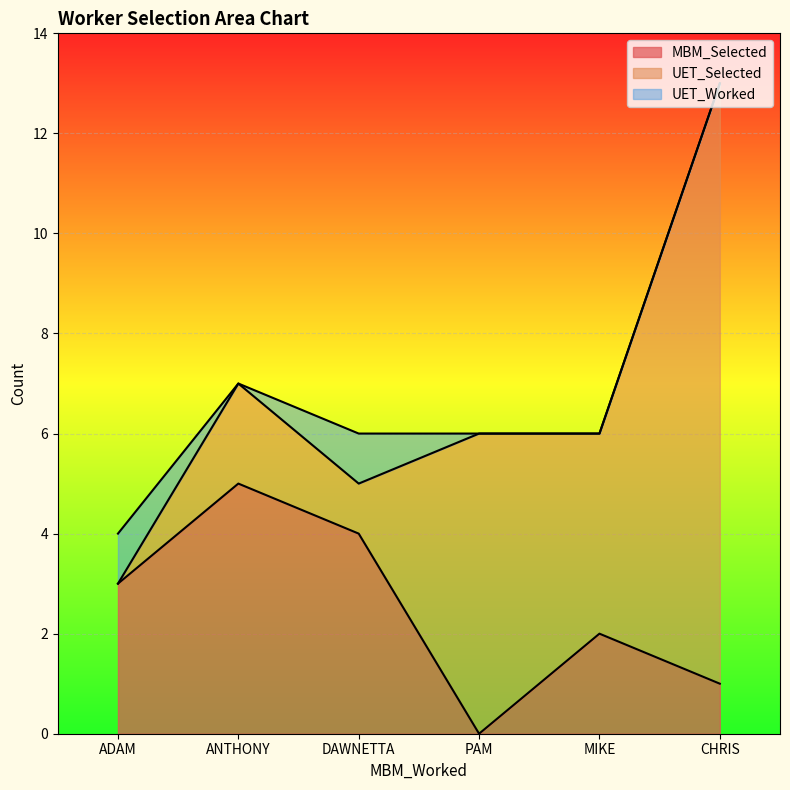

What are all the series names shown in the legend?

MBM_Selected, UET_Selected, UET_Worked